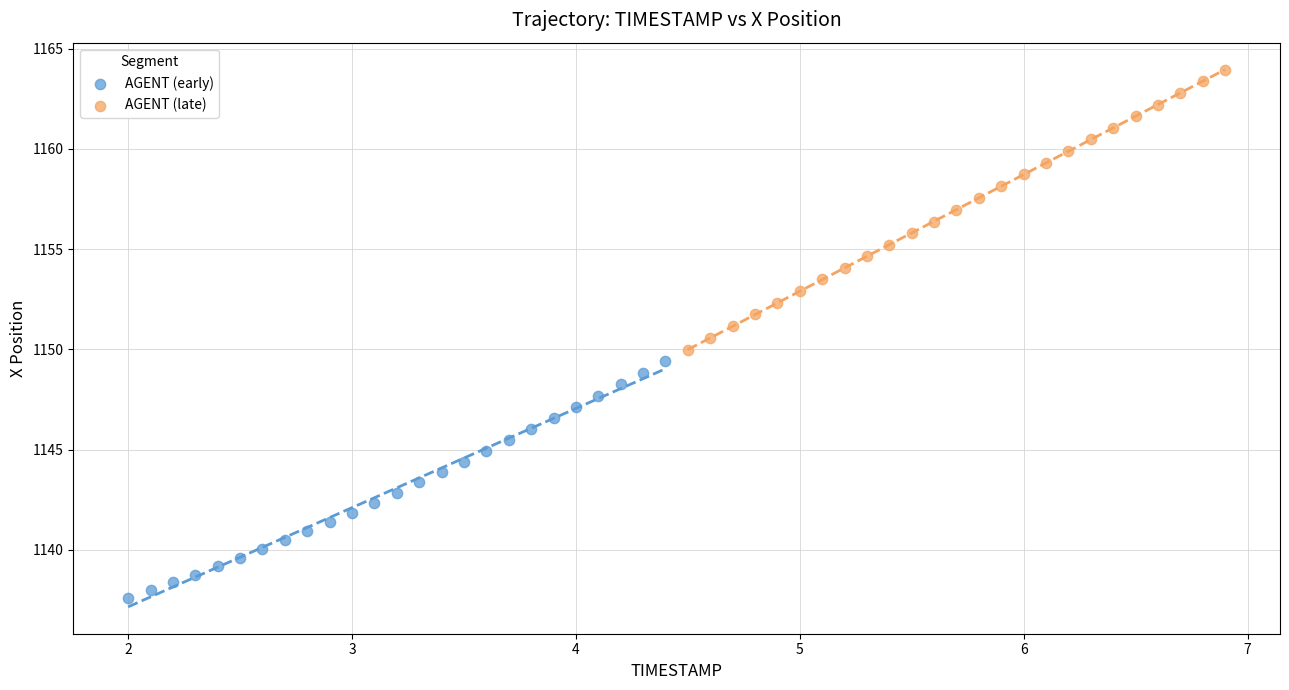

Which series contains the lowest Y value?

AGENT (early)